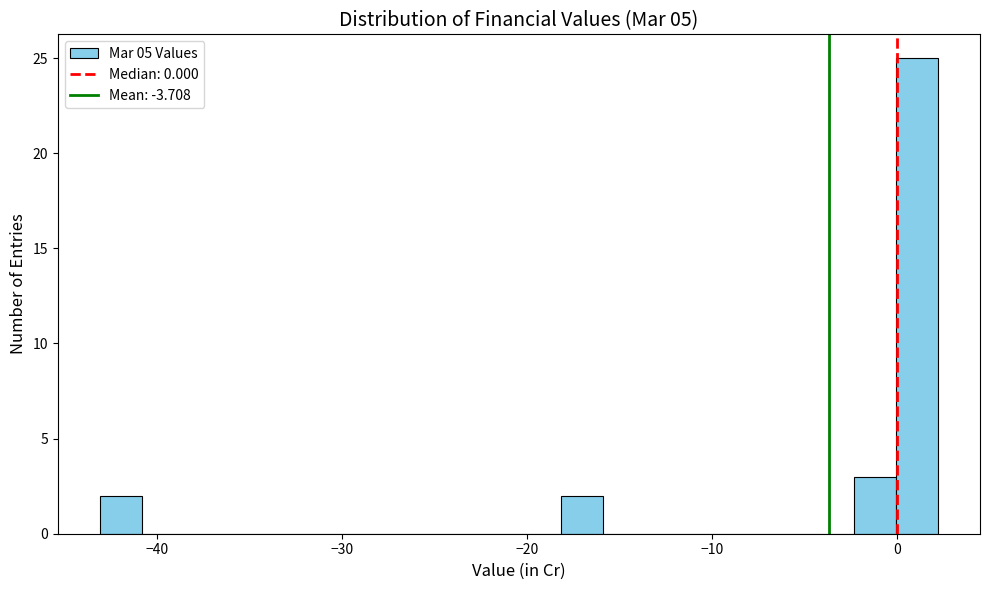

Around what value on the x-axis is the tallest bar? Give the approximate position of its centre, as read against the axis.

1